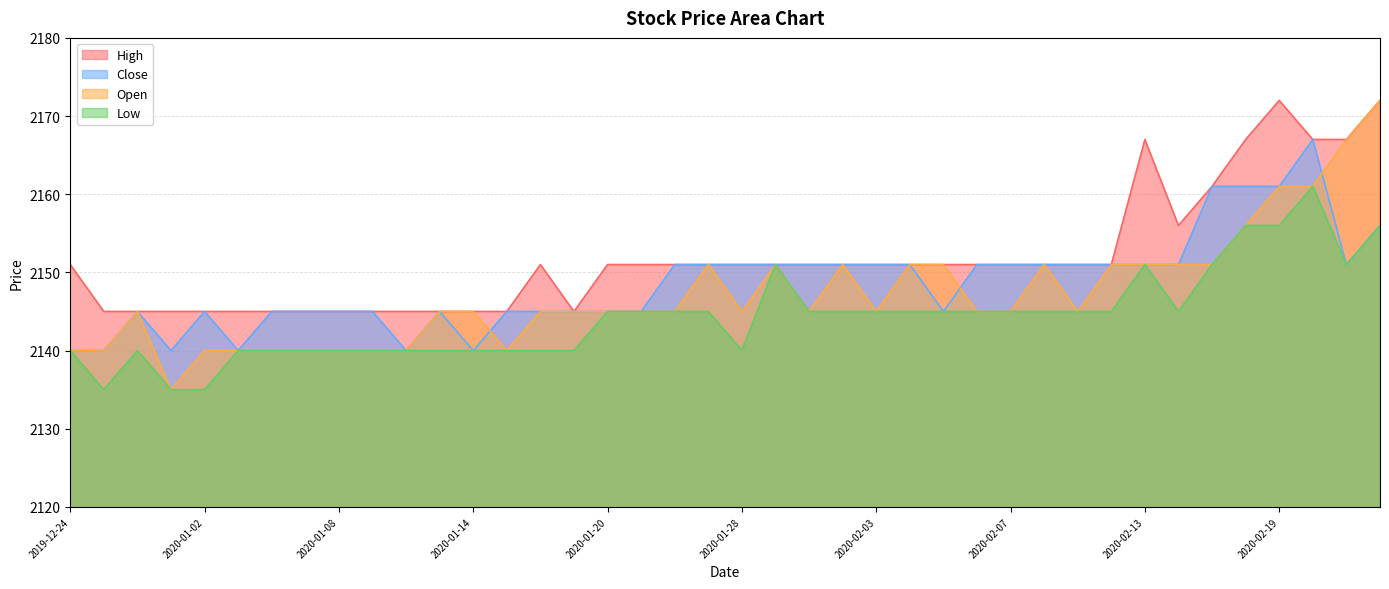

How many categories are shown in the chart?

40